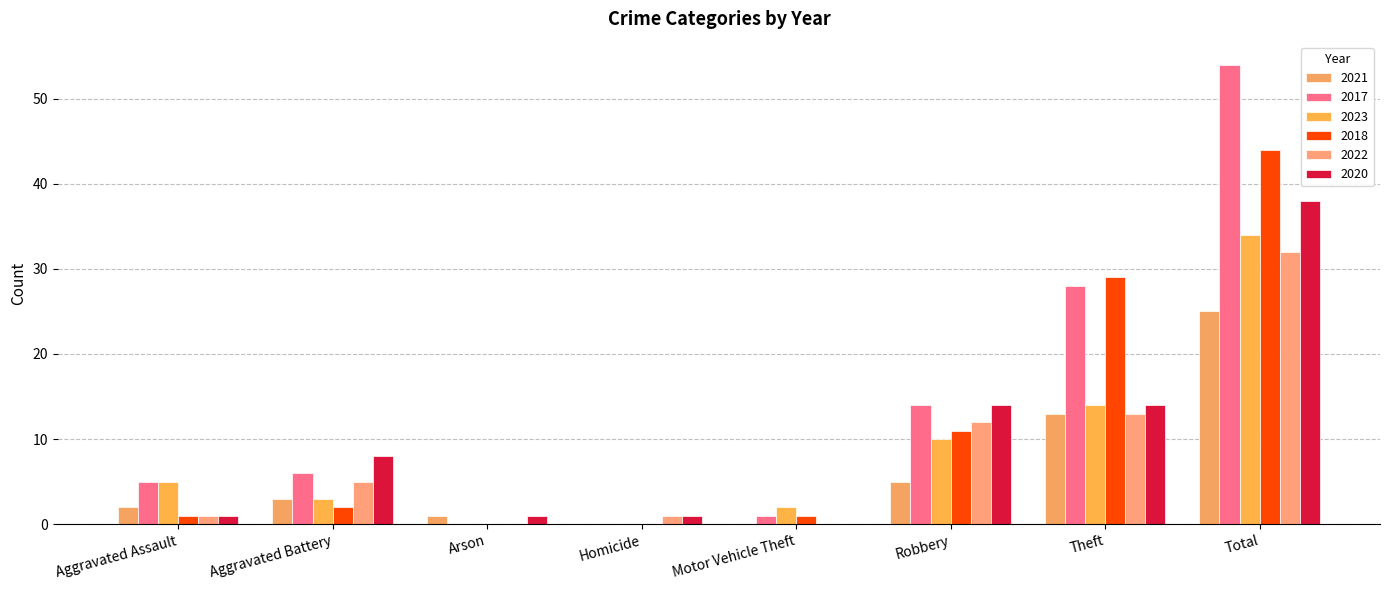

List the series in order of their peak value, highest first.

2017, 2018, 2020, 2023, 2022, 2021